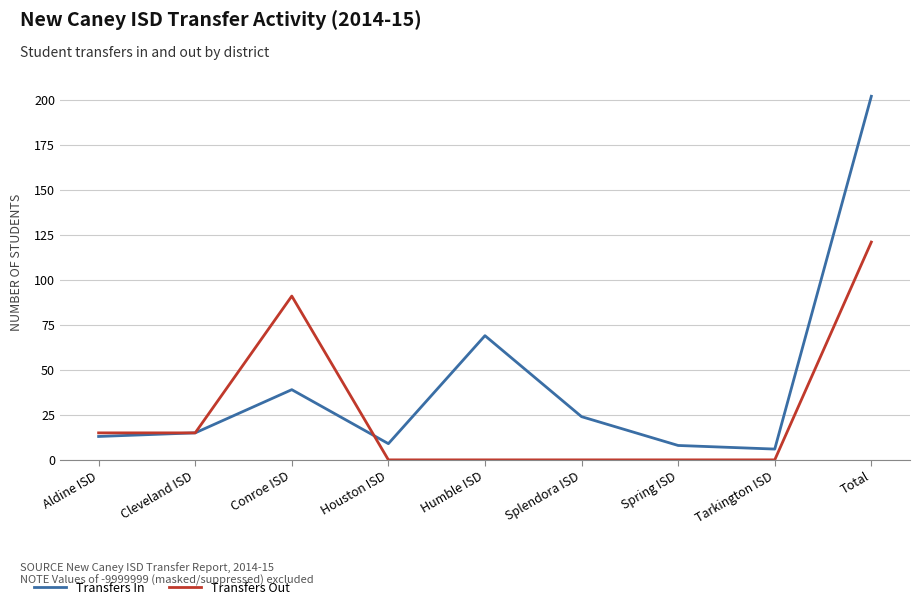

True or false: Transfers In has more than 0 interior local peaks.

True